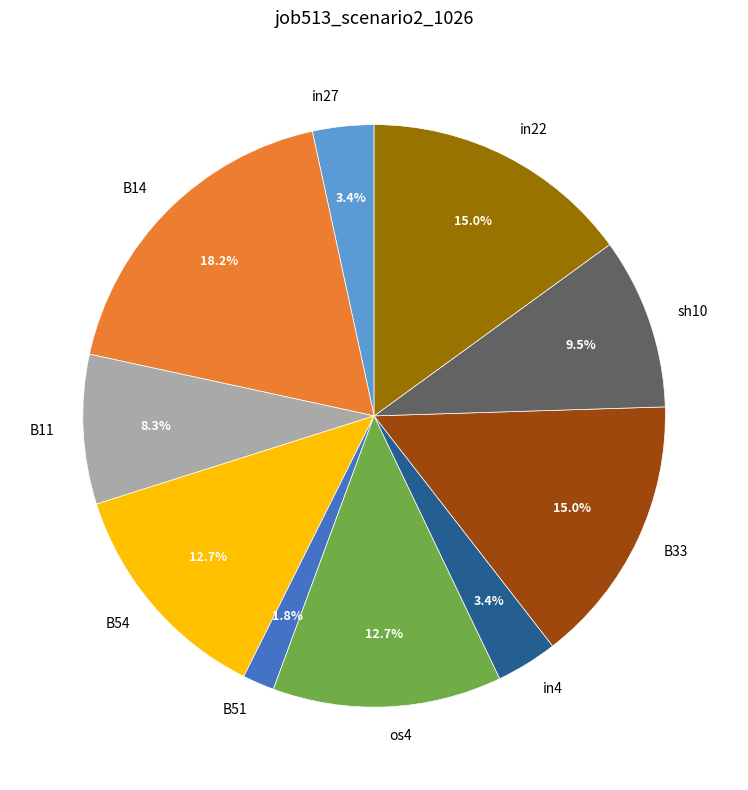

Combined, do sh10 and in4 account for over 50%?

No